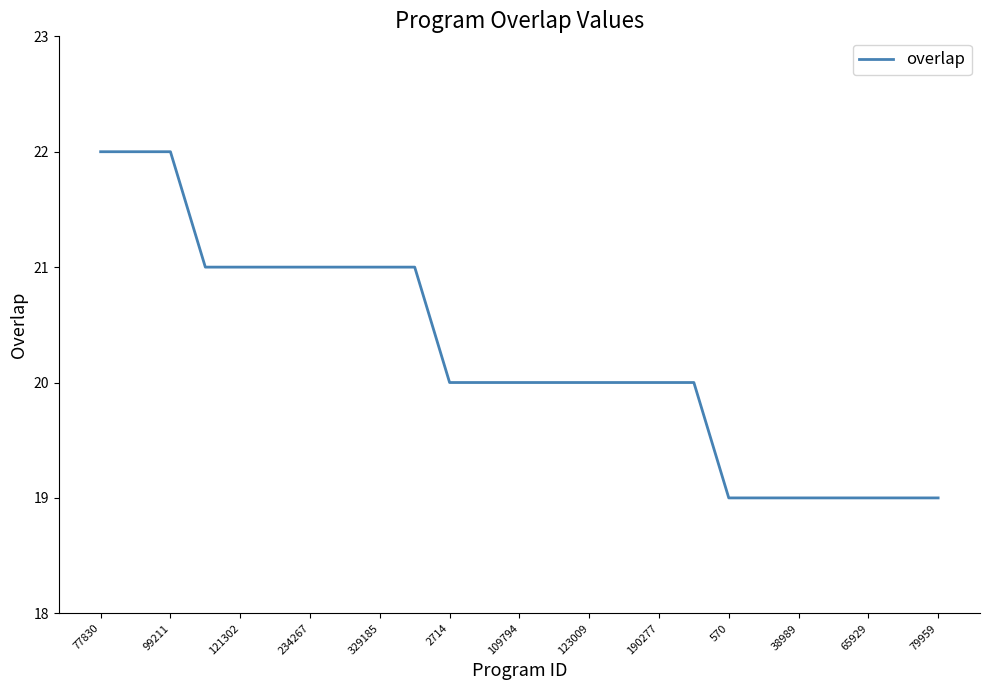

What is the difference between the maximum and minimum values?

3